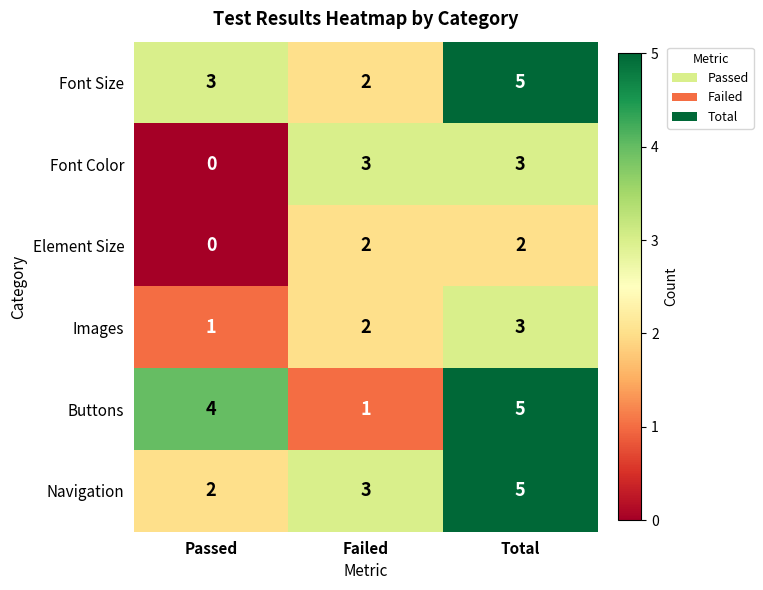

True or false: Element Size has a value of 2 at Failed.

True